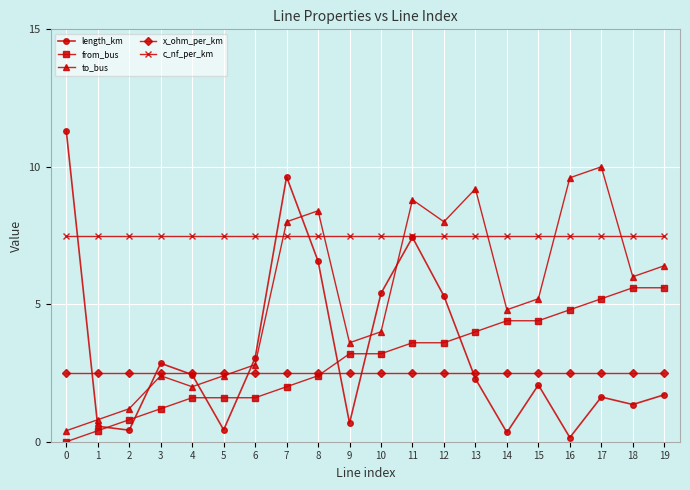

What value does the to_bus series have at 13?

9.2